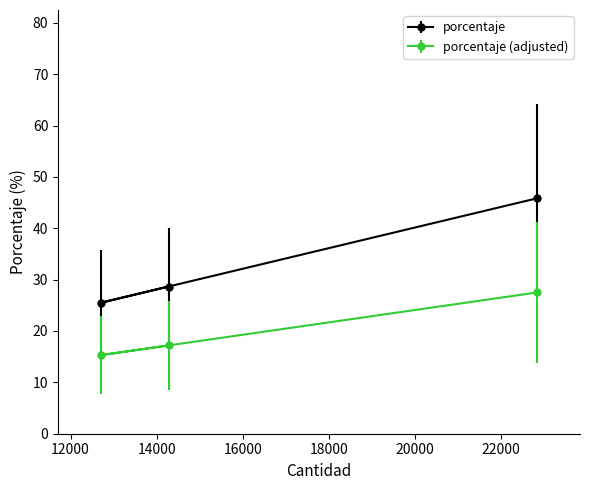

Rank the series by their average value, from highest to lowest.

porcentaje, porcentaje (adjusted)